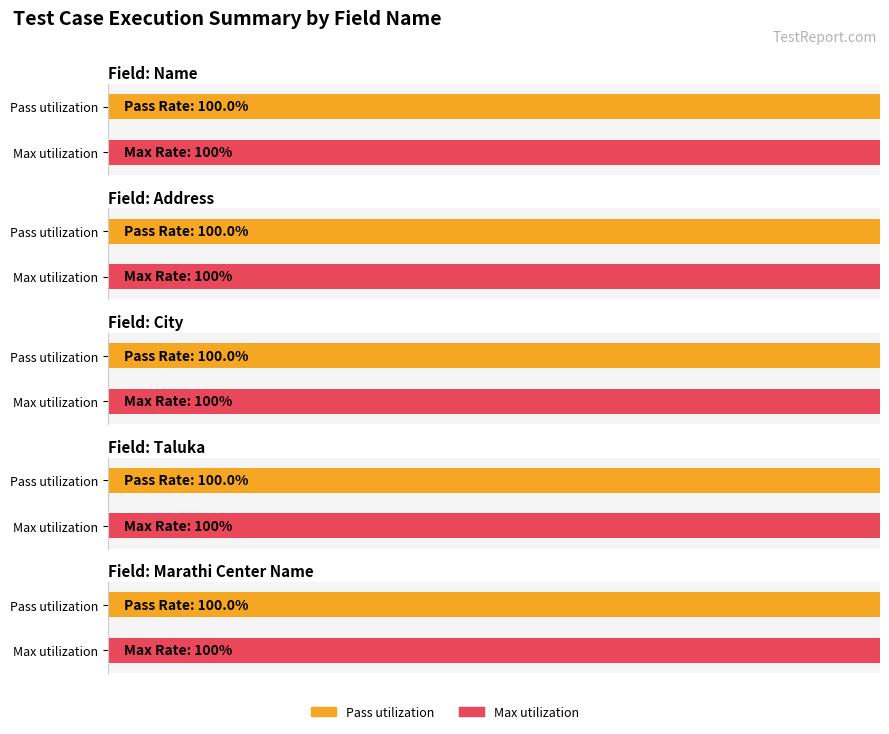

True or false: the data shows 1 at Other.

False